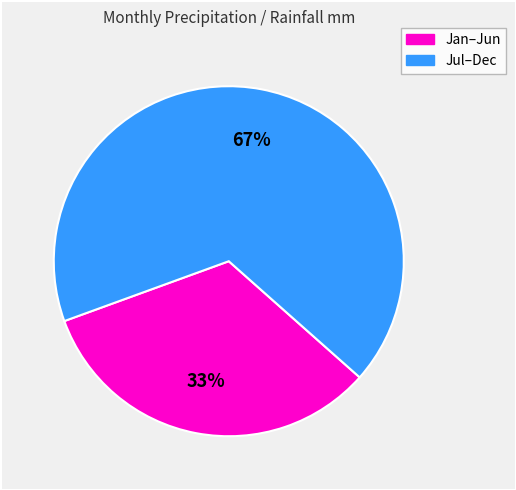

Does any single category account for the majority?

Yes